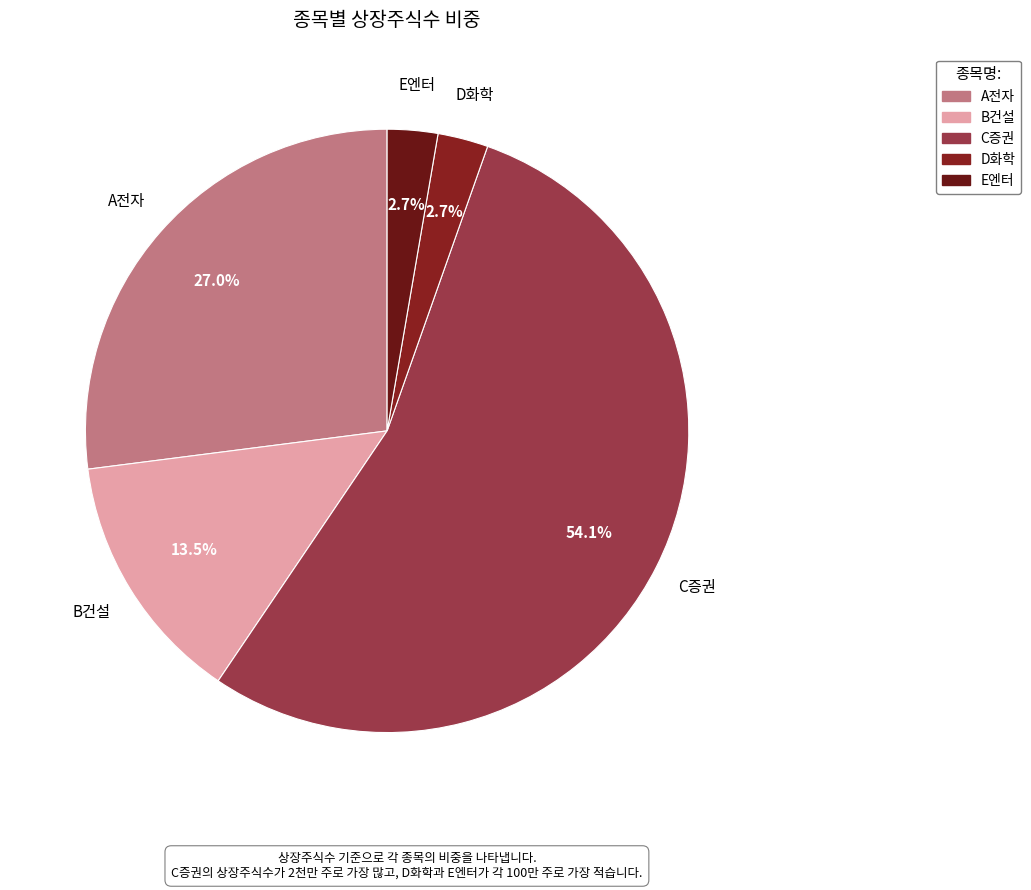

To the nearest percent, what is the difference between the D화학 and A전자 slice percentages?

24%